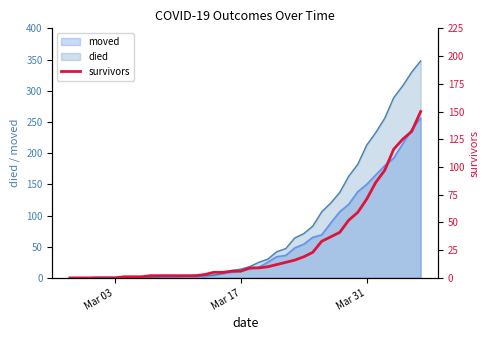

What is the highest value of the moved series?

256